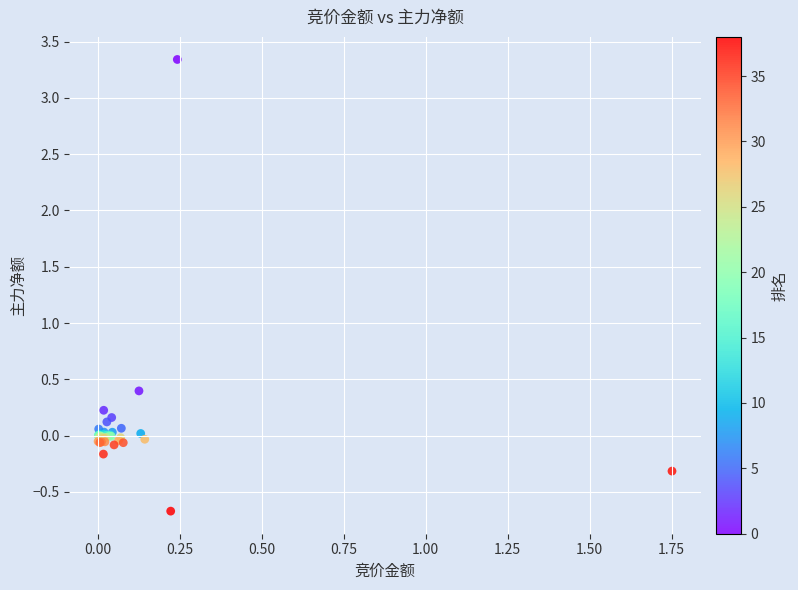

What Y value in the scatter plot is closest to 1?

0.4